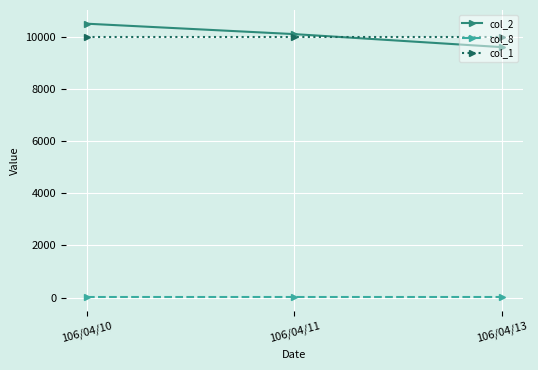

Is this an area chart (filled region under the line)?

No